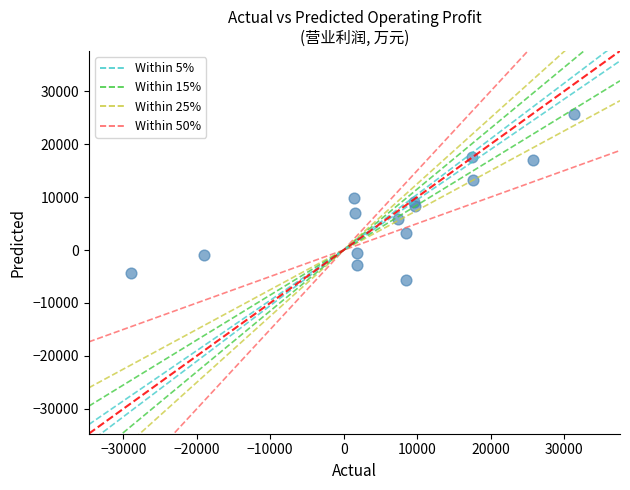

What is the range of Y values (max minus min)?

31334